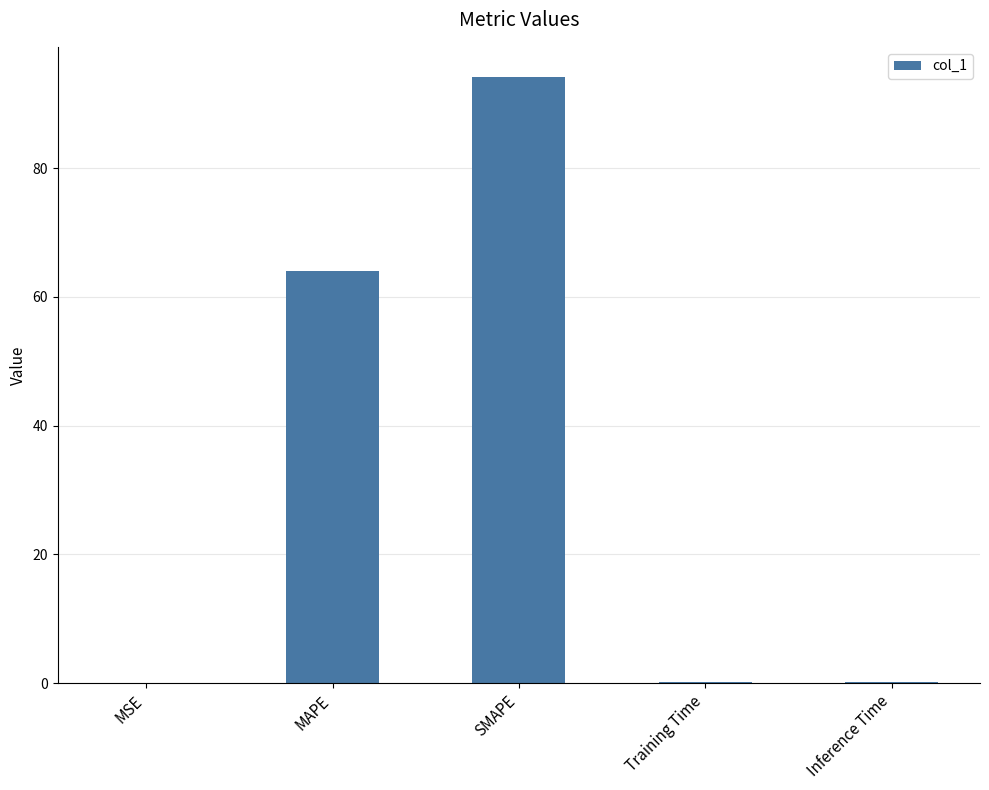

What is the sum of all values?

158.5